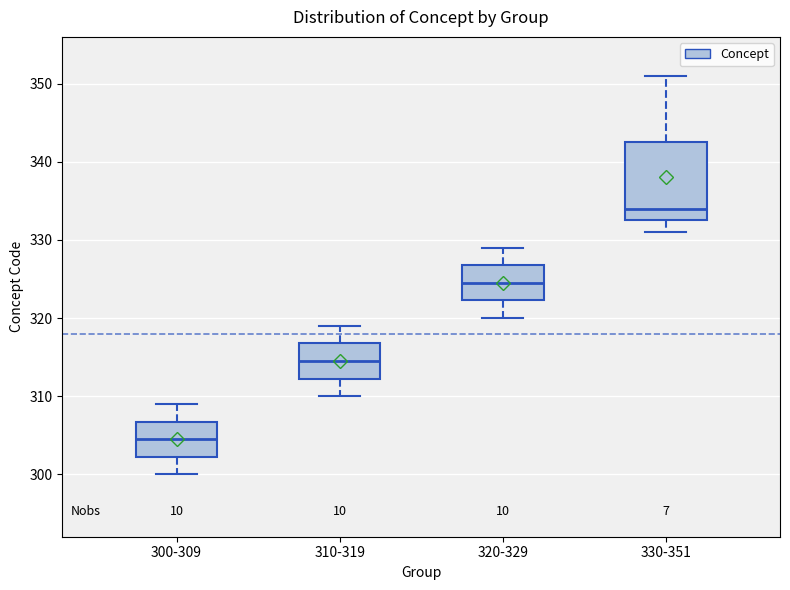

Which box is the tallest, from its lower edge to its upper edge?

330-351